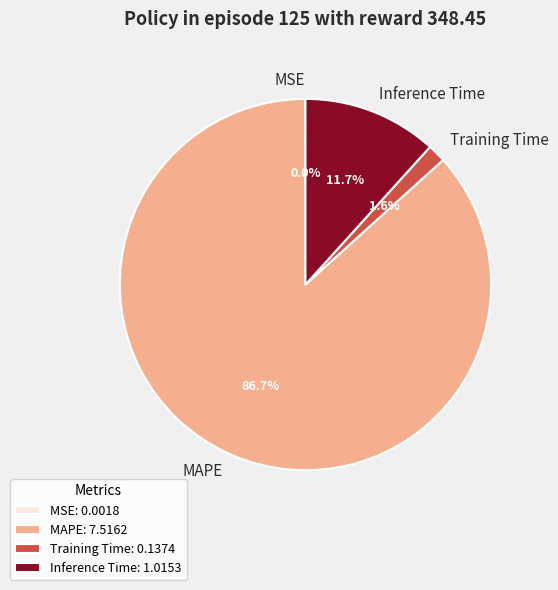

True or false: MAPE accounts for 87% of the total.

True